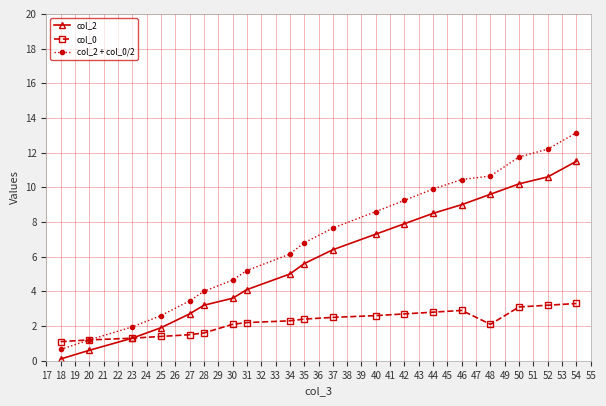

True or false: col_2 and col_0 intersect in this chart.

True